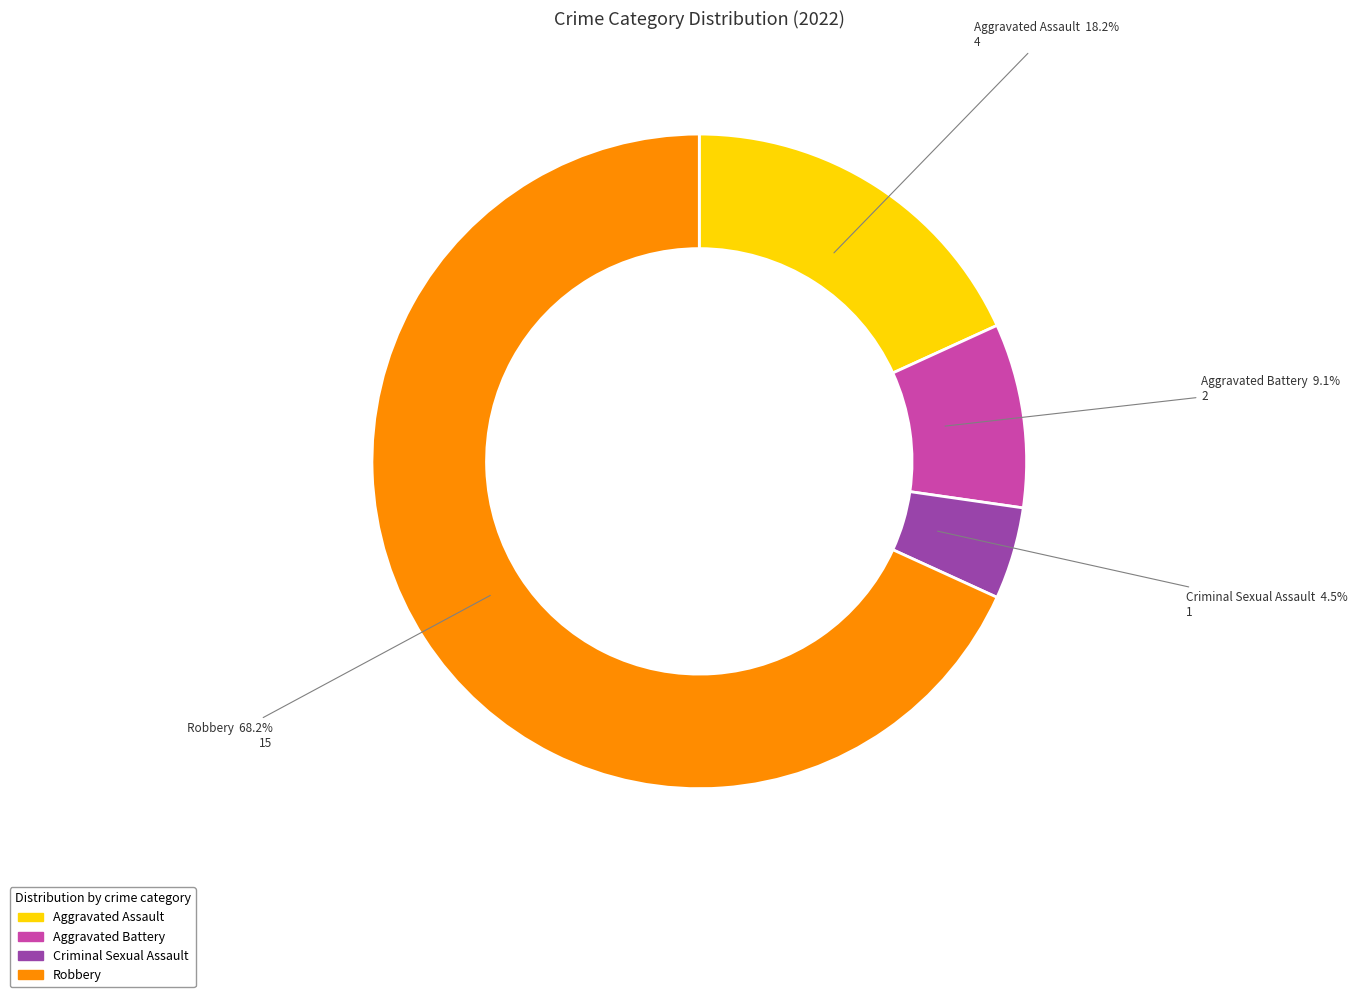

To the nearest percent, what is the difference between the largest and smallest slice percentages?

64%